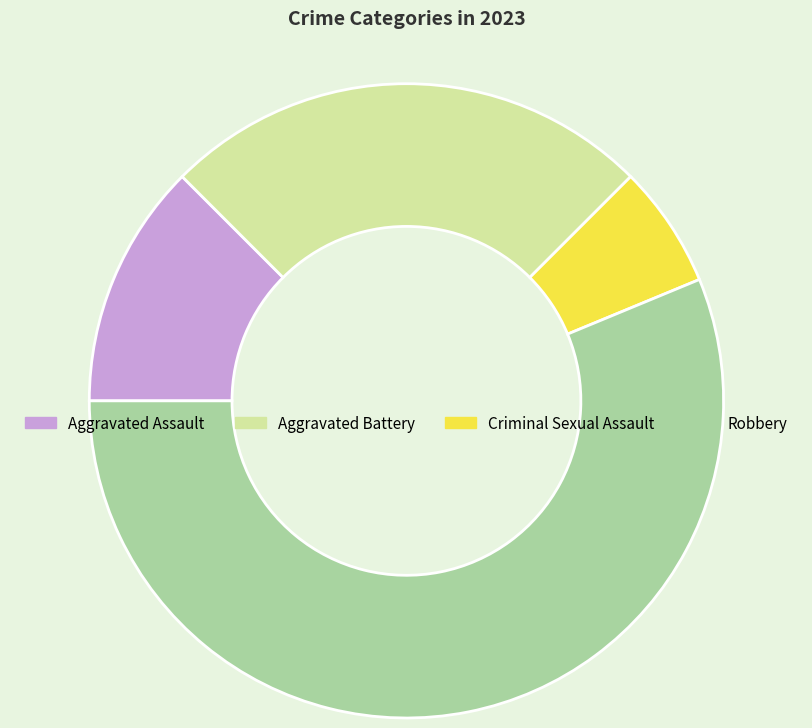

What is the smallest slice in the pie chart?

Criminal Sexual Assault